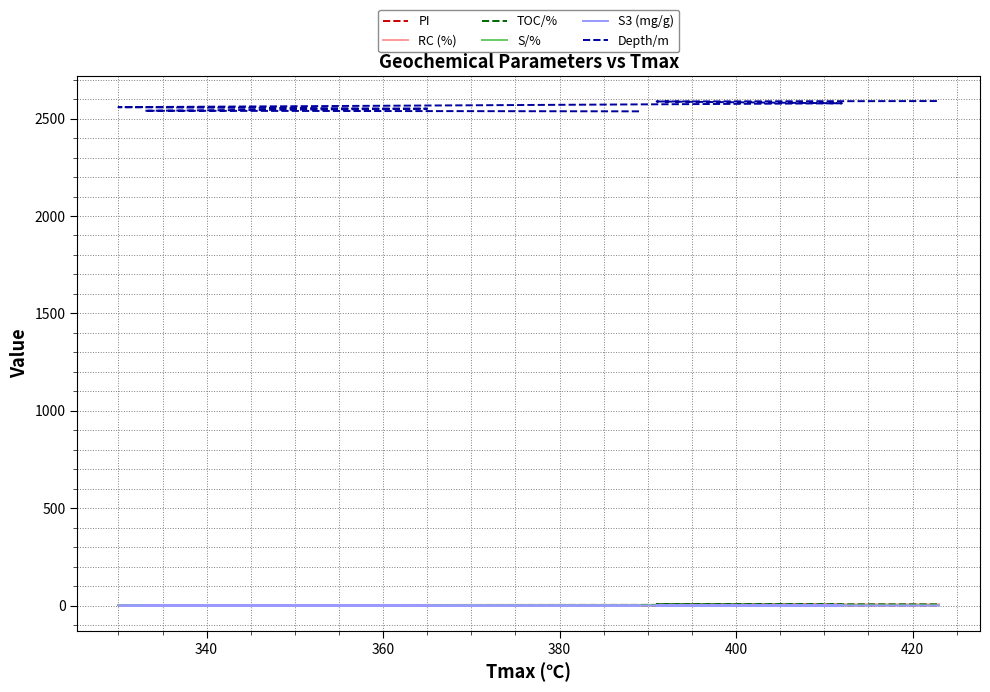

How many interior local peaks does the S3 (mg/g) series have?

1